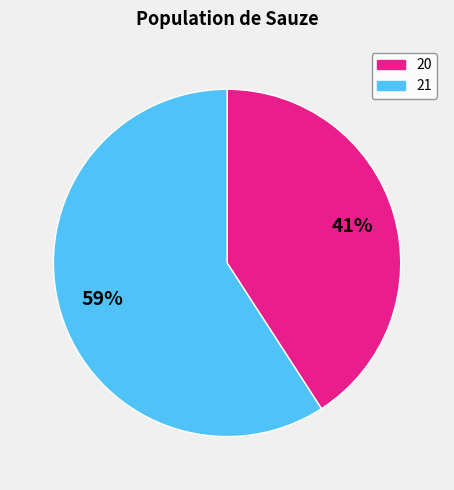

To the nearest percent, what is the difference between the 20 and 21 slice percentages?

18%